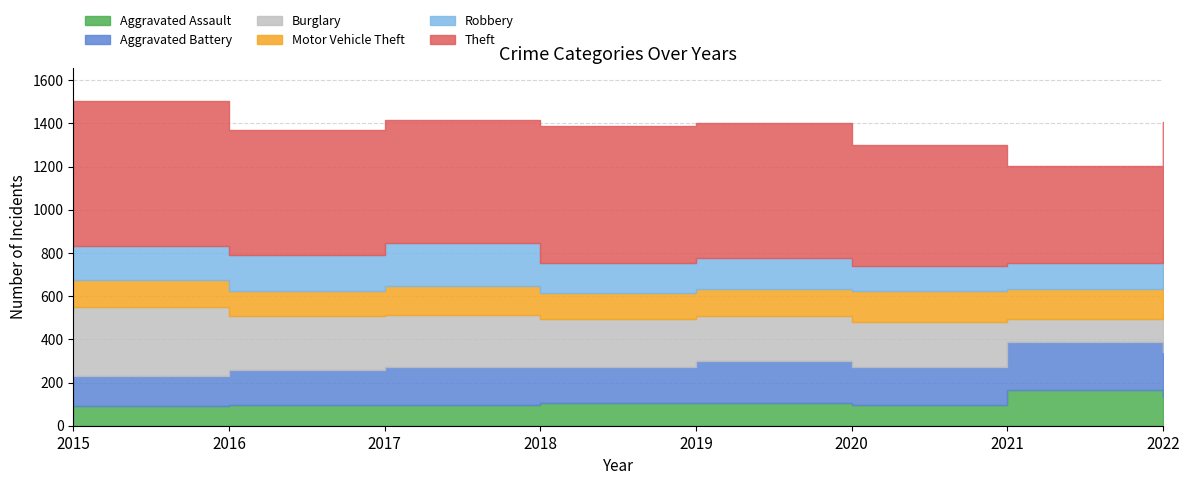

What are all the series names shown in the legend?

Aggravated Assault, Aggravated Battery, Burglary, Motor Vehicle Theft, Robbery, Theft